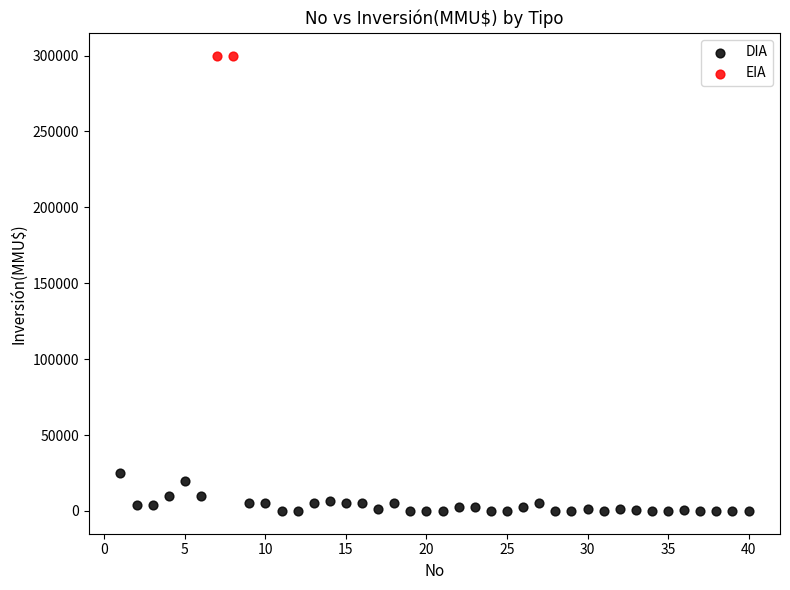

What are all the series names shown in the legend?

DIA, EIA